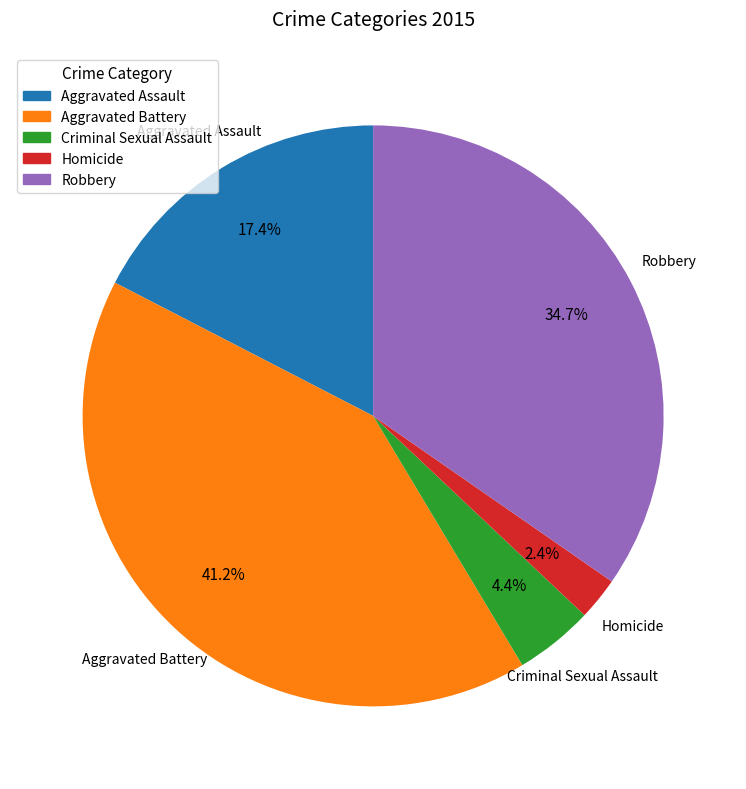

To the nearest percent, what is the difference between the Homicide and Robbery slice percentages?

32%